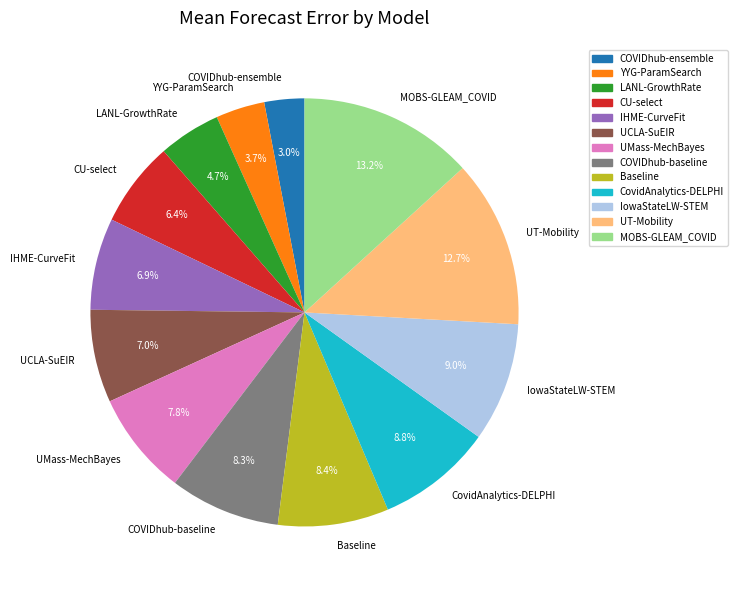

How much of the chart is everything except LANL-GrowthRate?

95.3%